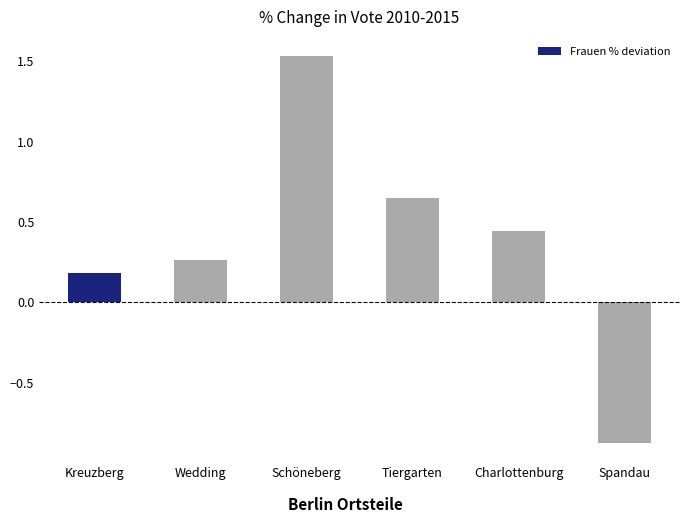

What is the change in value from Schöneberg to Charlottenburg?

-1.1